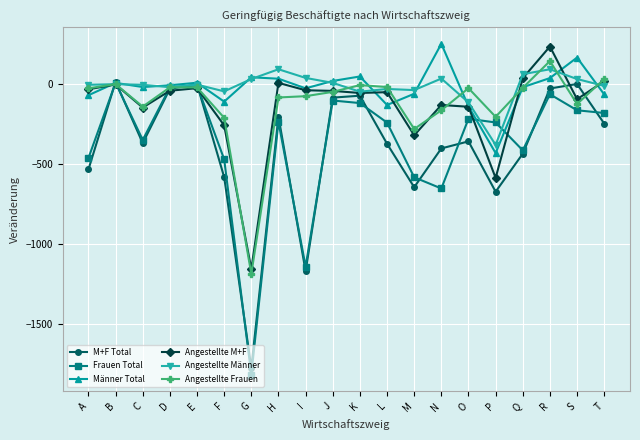

True or false: M+F Total and Angestellte M+F cross at least once.

True